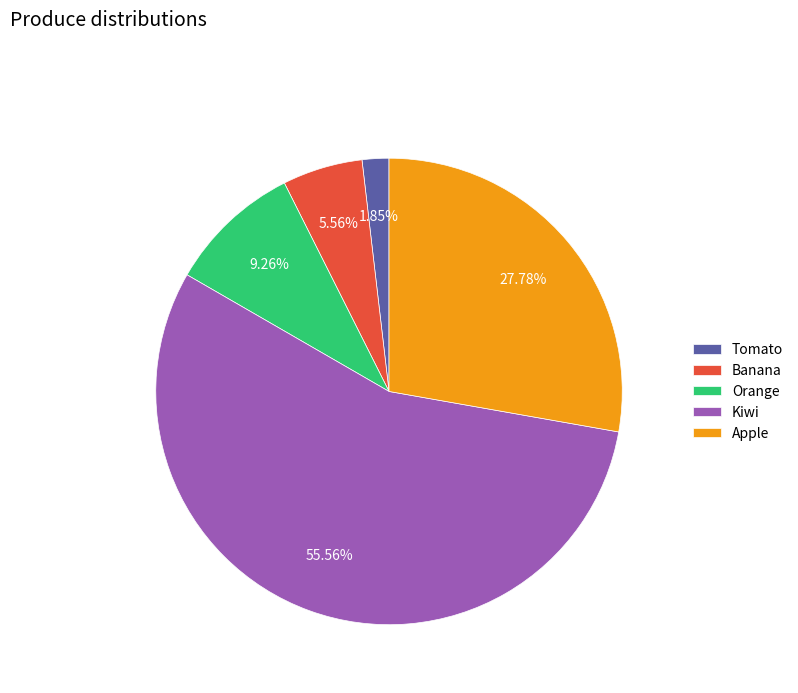

Do Tomato and Apple together represent more than half of the pie?

No